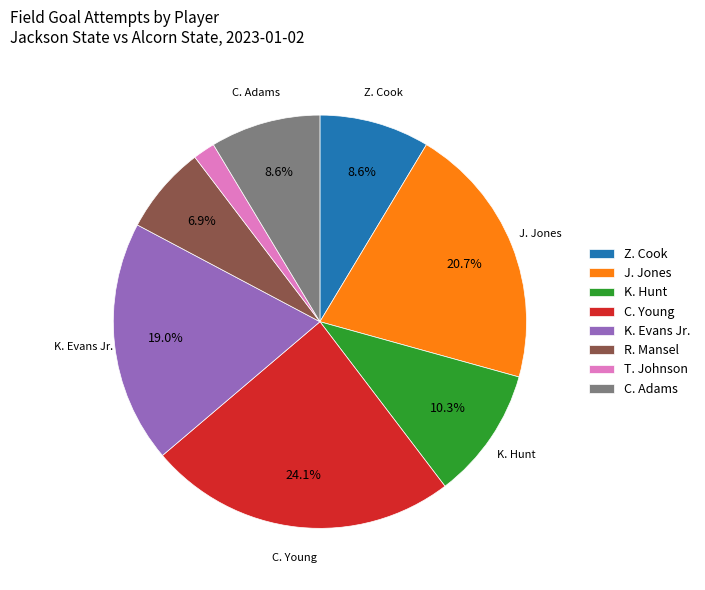

Between C. Young and K. Hunt, which is larger?

C. Young